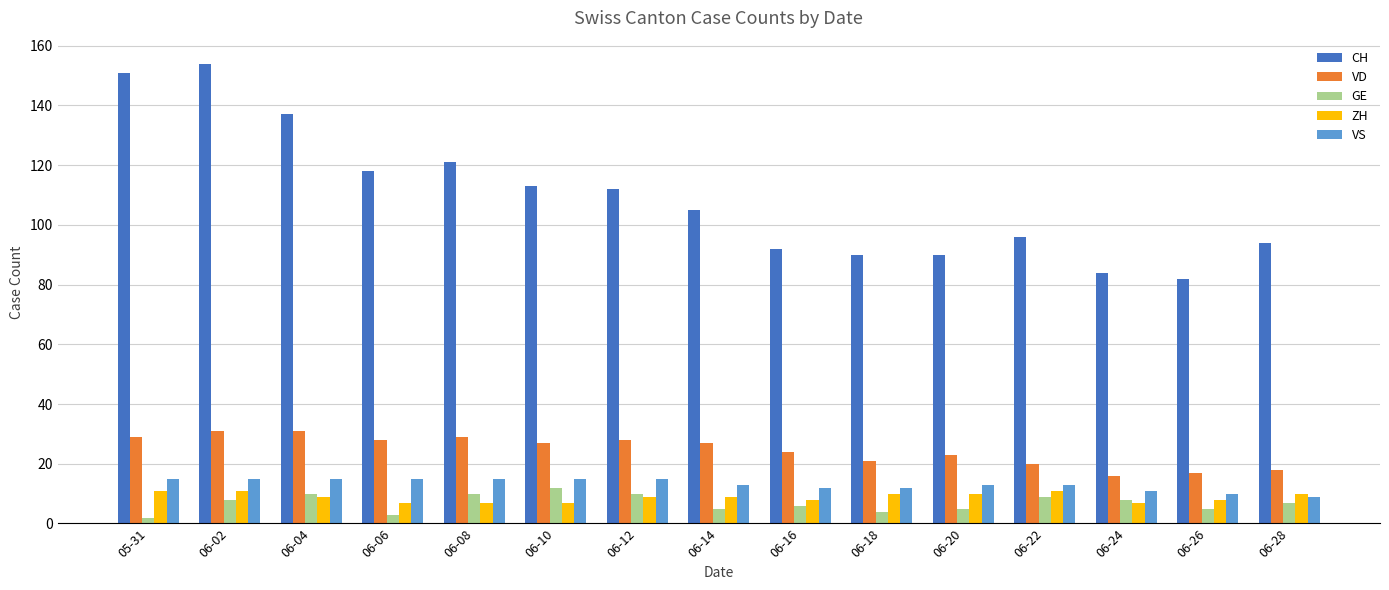

What is the maximum value for VS?

15